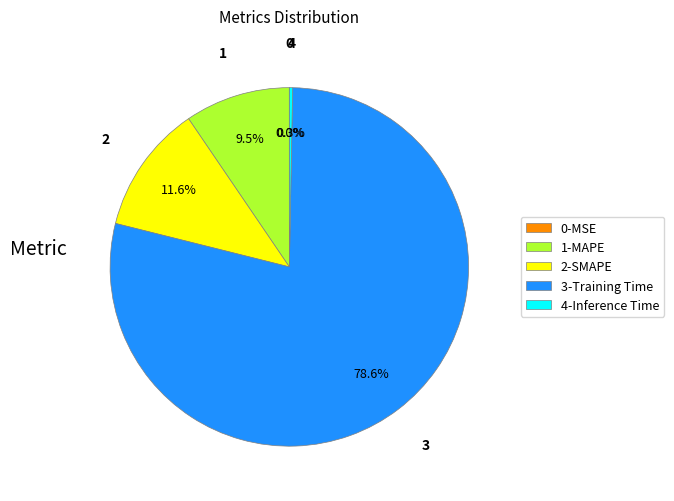

Combined, what portion of the pie is 2-SMAPE and 4-Inference Time?

11.9%